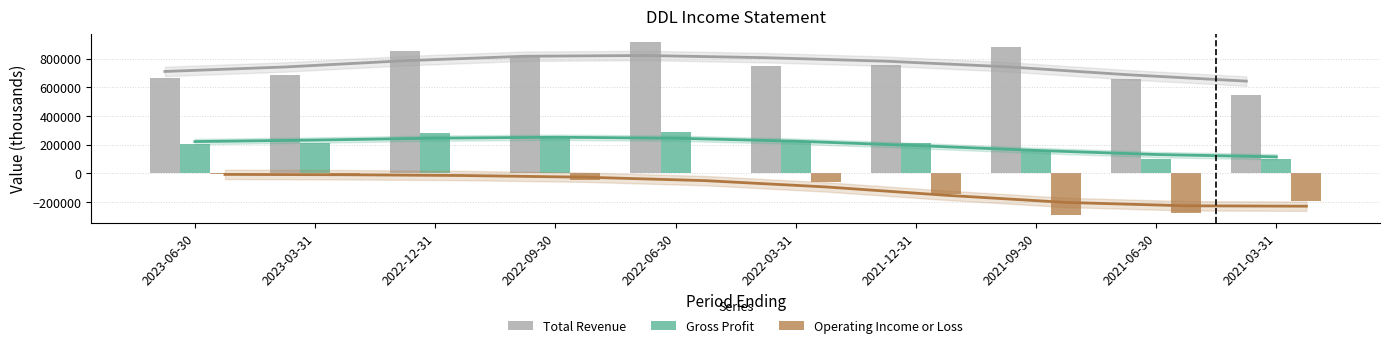

What is the label of the 1st bar from the right?

2021-03-31